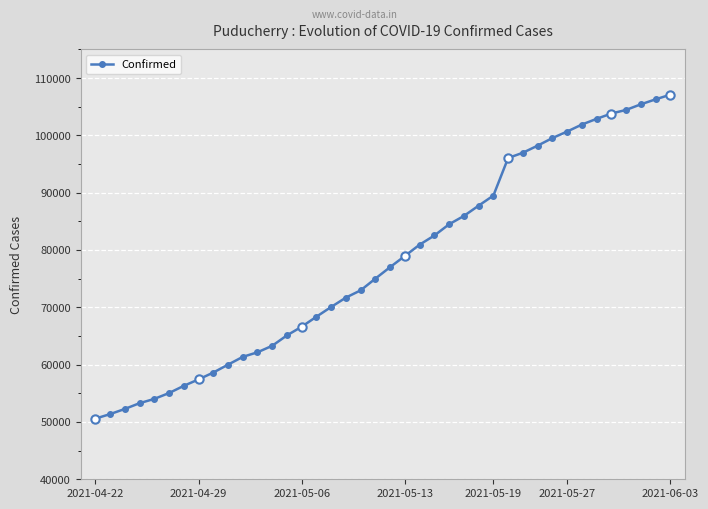

What is the maximum value shown in the chart?

107114